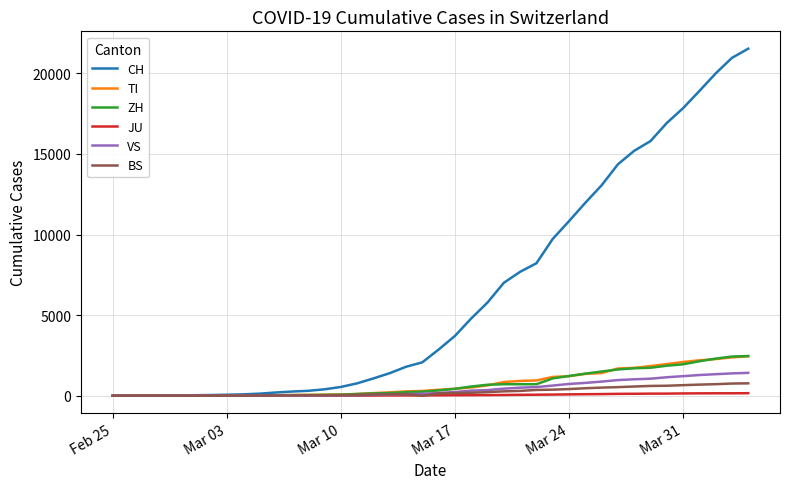

Which series has the widest spread of values?

CH